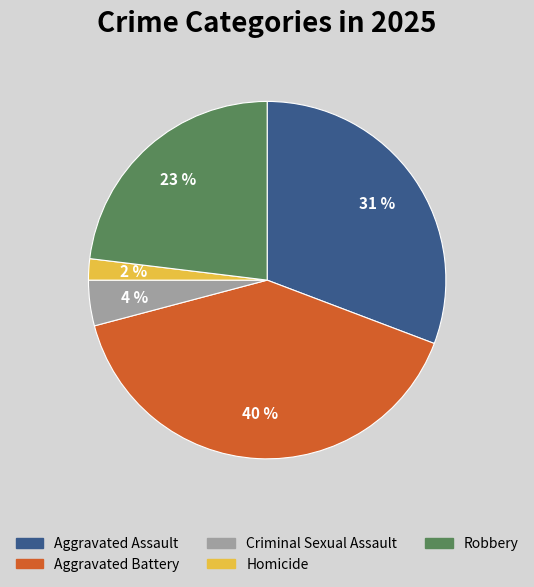

Does any single category account for the majority?

No